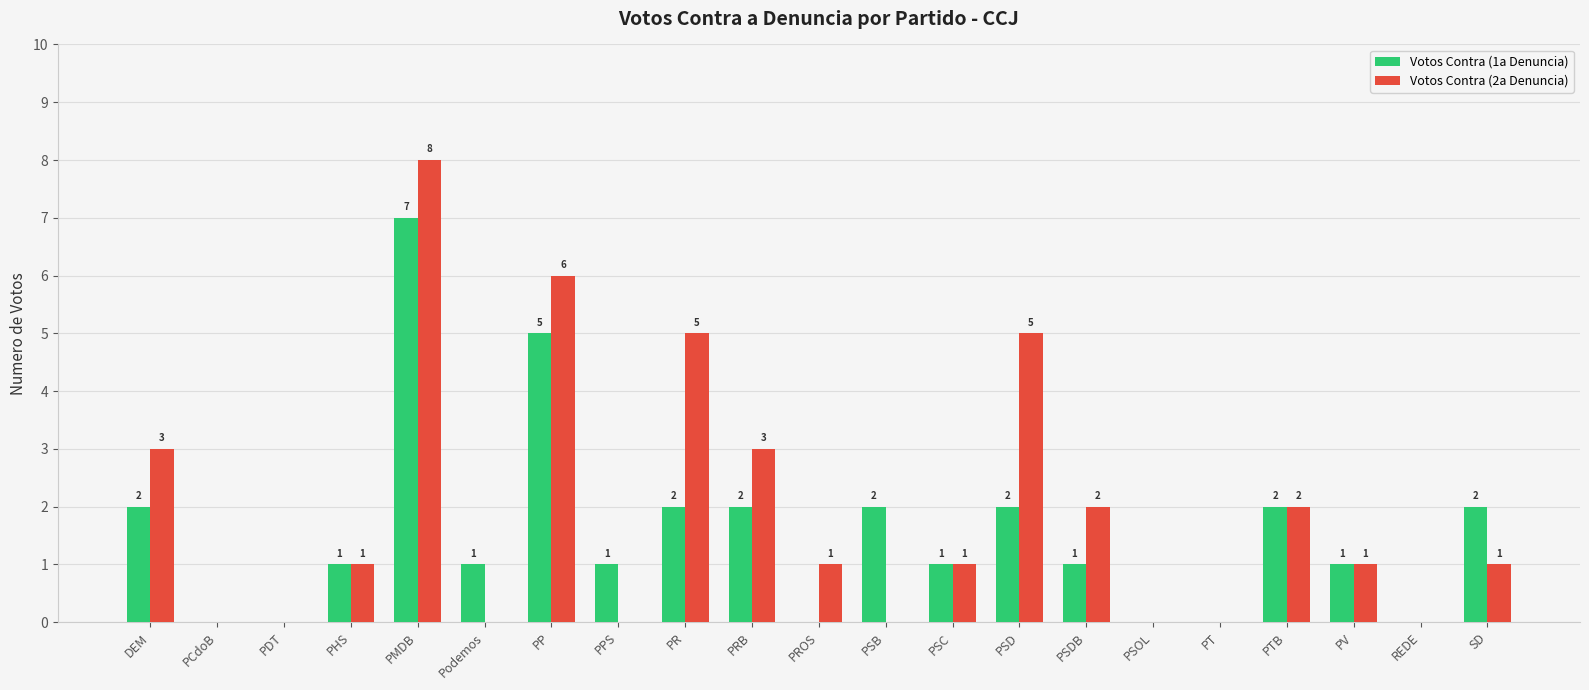

Which series has the largest total across all categories?

Votos Contra (2a Denuncia)